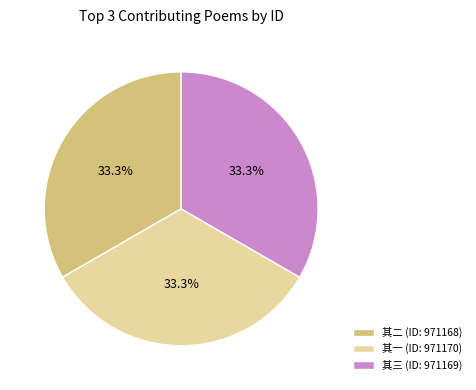

Is the sum of 其一 (ID: 971170) and 其二 (ID: 971168) greater than half?

Yes